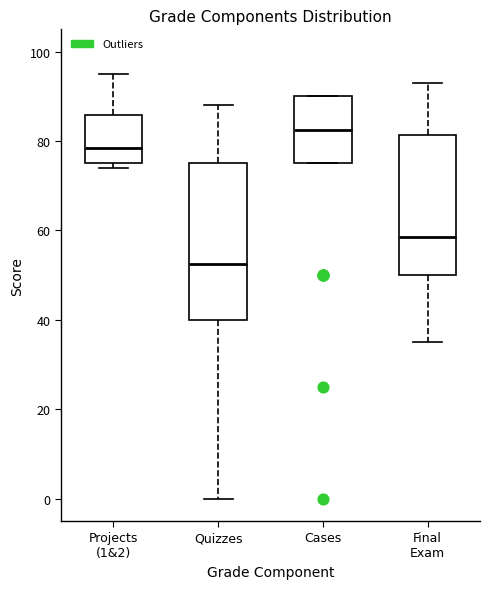

Where does the median line of the box for Final Exam sit on the y-axis? The values are not printed on the chart, so give them approximately, as read against the axis.

58